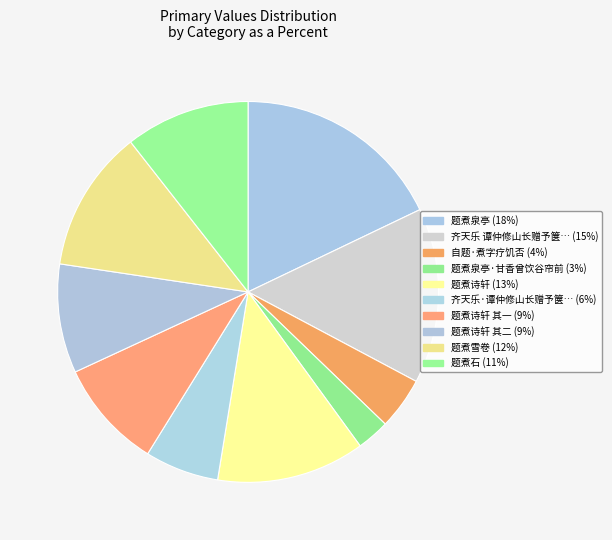

How many slices are in this pie chart?

10